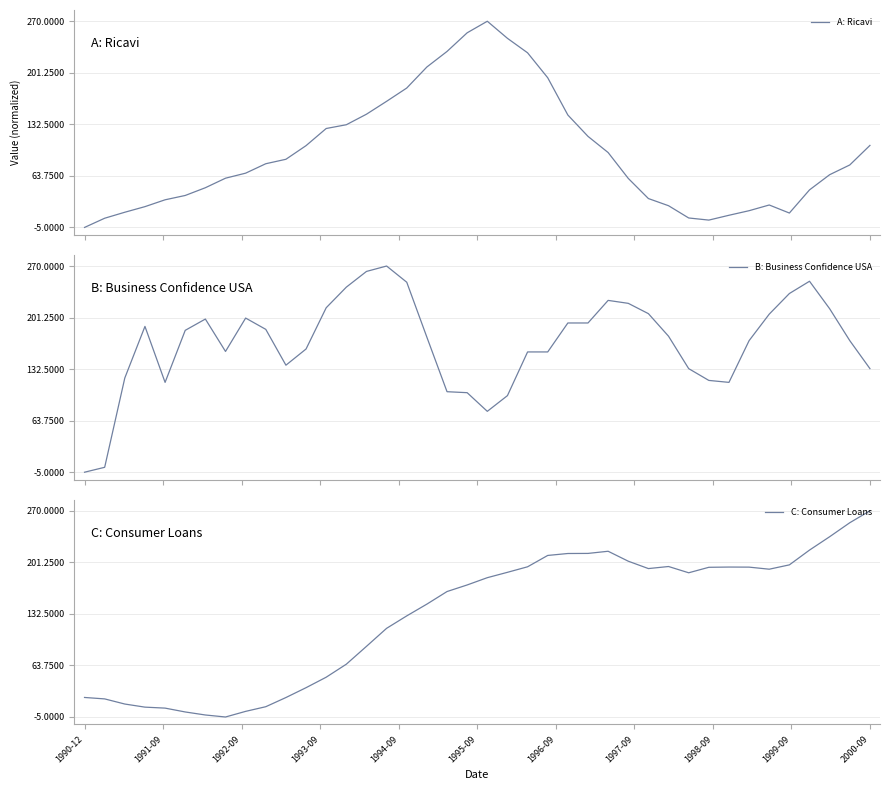

Reading left to right, list all the values displayed in this chart.

A: Ricavi: -5.0	7.3	15.3	22.7	31.8	37.6	47.9	60.7	67.4	80.0	85.9	104.1	127.0	132.0	146.0	163.2	180.9	209.0	229.7	254.6	270.0	247.2	227.9	194.6	144.9	116.4	94.9	60.4	33.5	23.9	7.6	4.8	11.2	17.3	24.9	14.2	45.1	65.3	78.3	104.4
B: Business Confidence USA: -5.0	1.5	120.7	189.5	114.8	184.2	199.3	156.1	200.6	185.5	137.7	159.3	214.3	241.8	262.8	270.0	248.4	175.1	102.4	101.1	76.2	97.1	155.4	155.4	194.0	194.0	224.2	220.2	206.5	176.4	133.2	117.4	114.8	170.5	205.8	233.3	249.7	213.0	170.5	133.2
C: Consumer Loans: 21.1	19.1	12.3	8.1	6.8	1.7	-2.3	-5.0	2.5	8.7	21.0	34.1	48.1	65.4	89.2	113.3	129.9	145.6	162.3	171.1	180.8	188.0	195.3	210.5	213.1	213.2	216.1	202.8	193.0	195.7	187.4	194.7	195.0	194.9	192.1	197.9	217.6	235.5	254.1	270.0